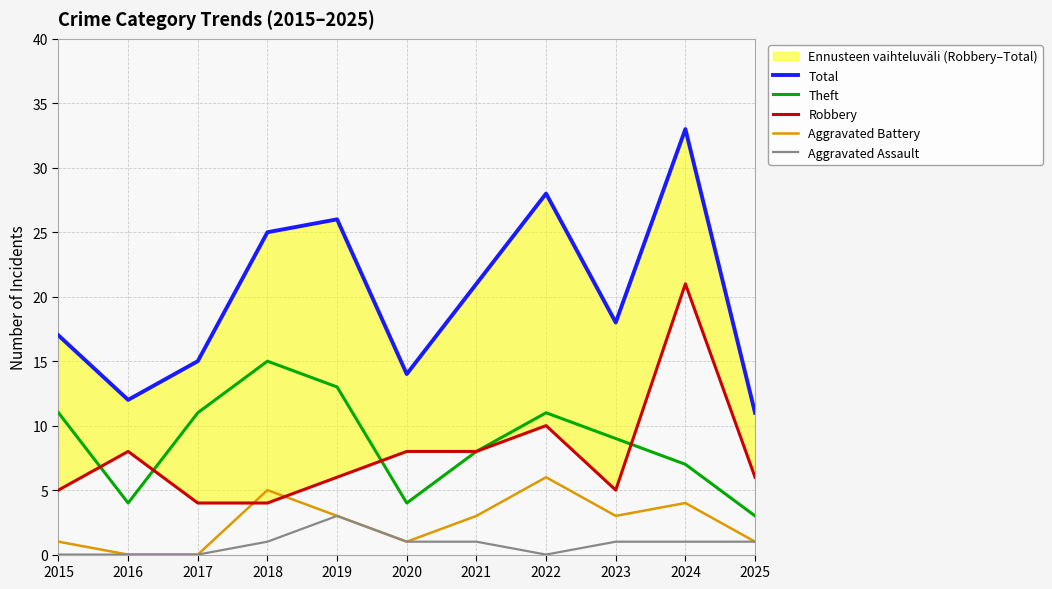

At which label is Aggravated Battery closest to 3?

2019